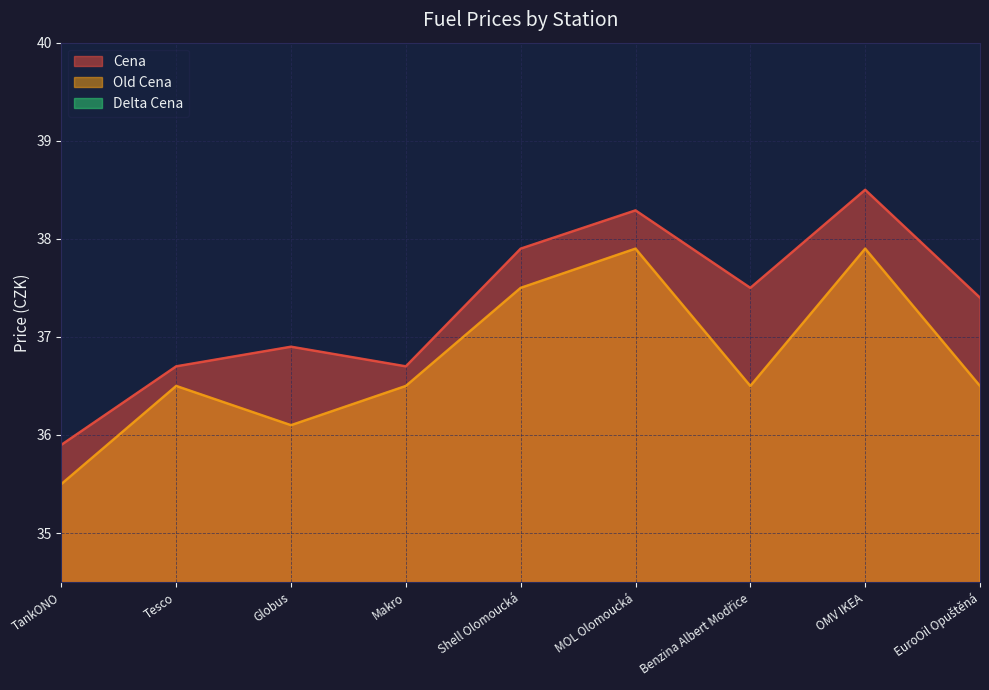

What is the label of the 2nd point from the right?

OMV IKEA